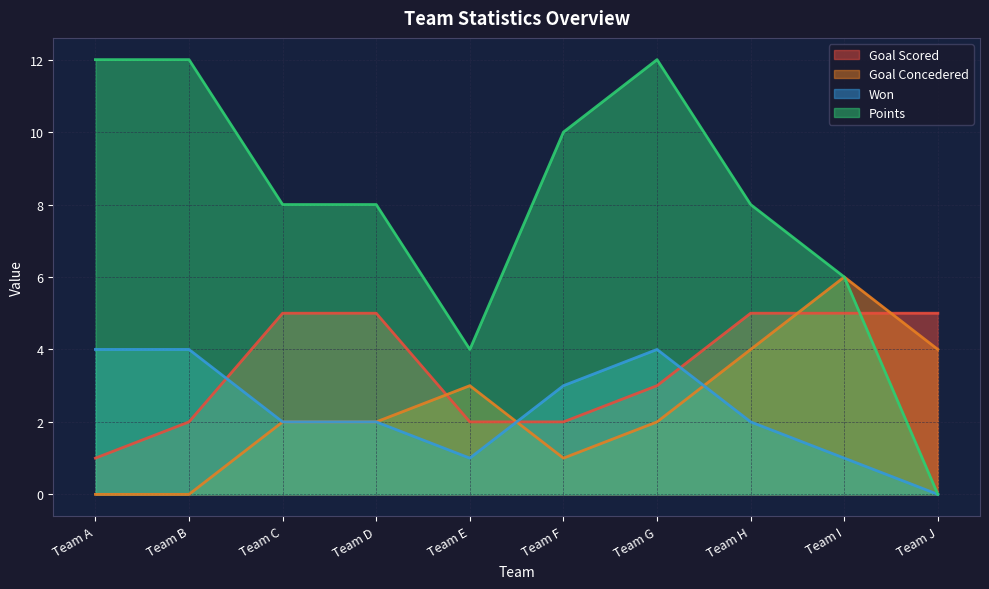

How many Goal Concedered values are between 1 and 4?

7